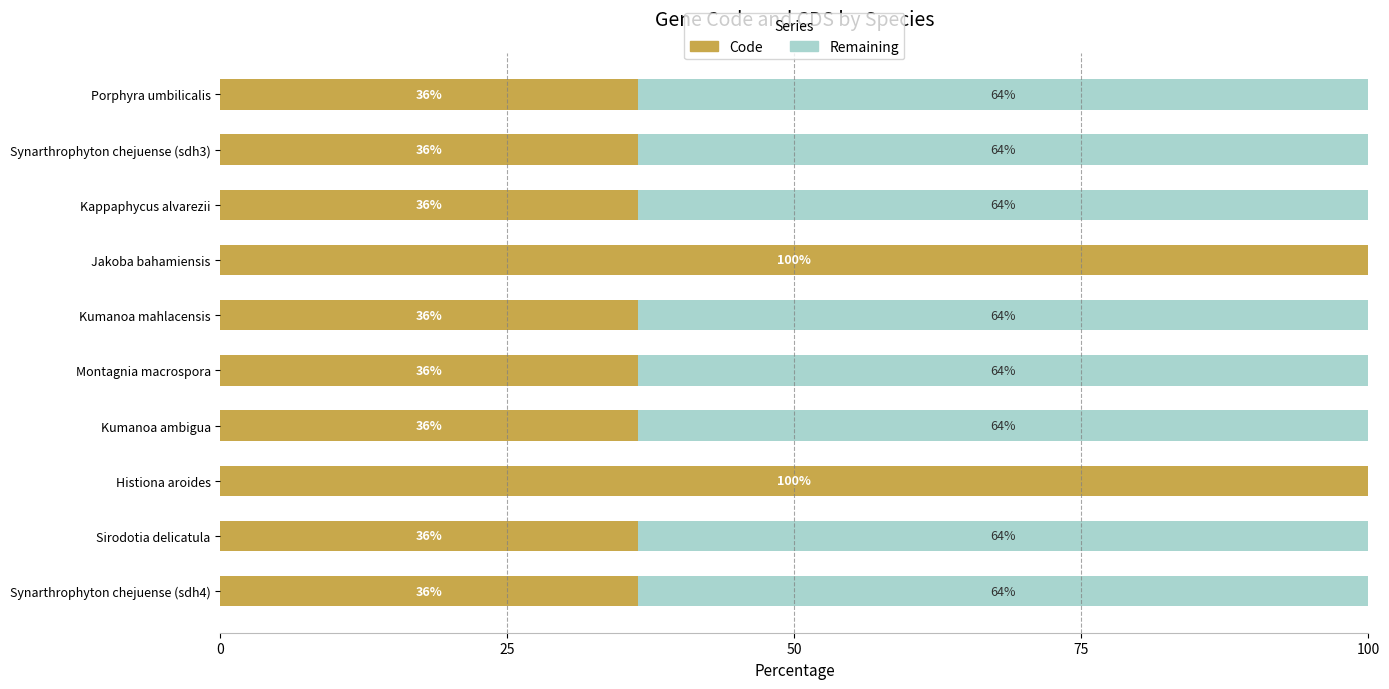

What position from the right is Synarthrophyton chejuense (sdh4)?

1